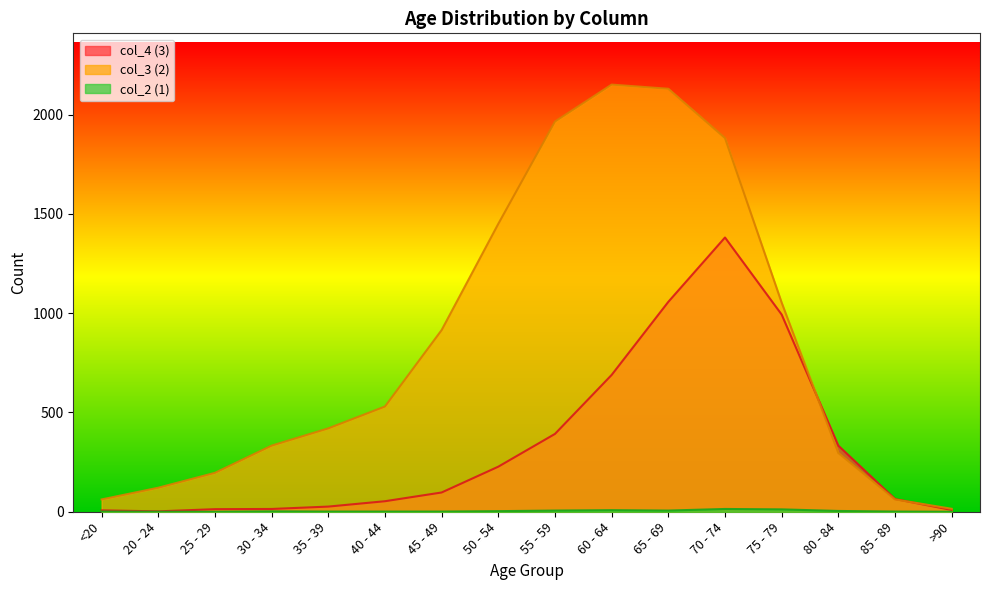

List the series in order of their overall mean, highest first.

col_3 (2), col_4 (3), col_2 (1)